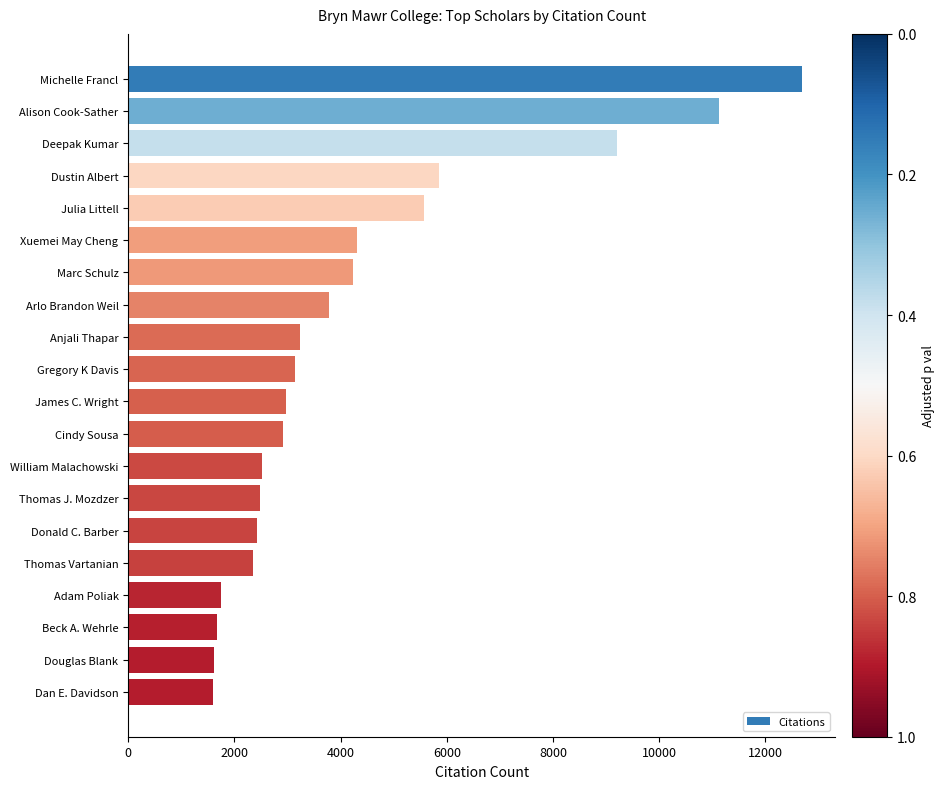

The value at Beck A. Wehrle is 2300. True or false?

False